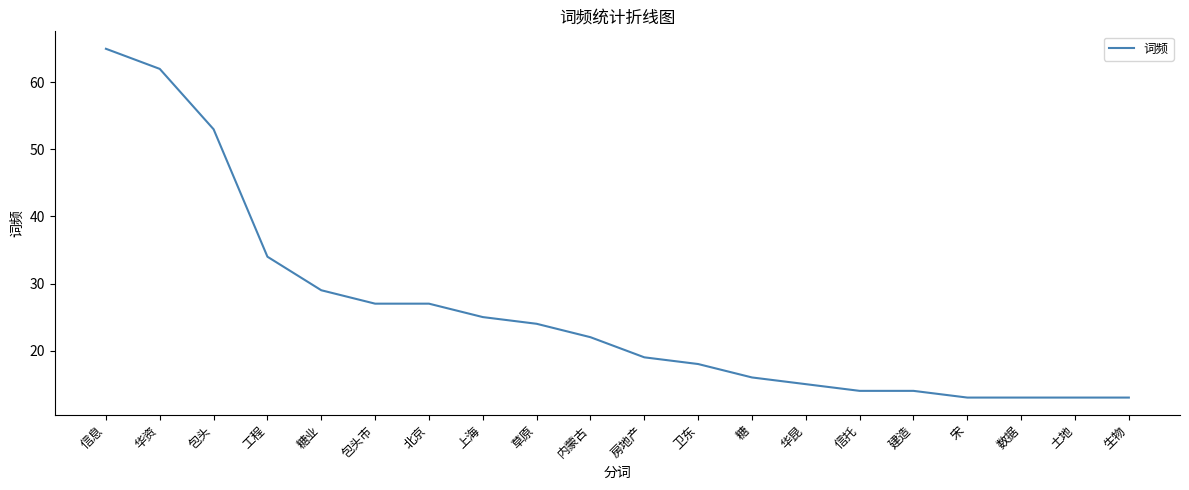

How many lines are shown in the chart?

1